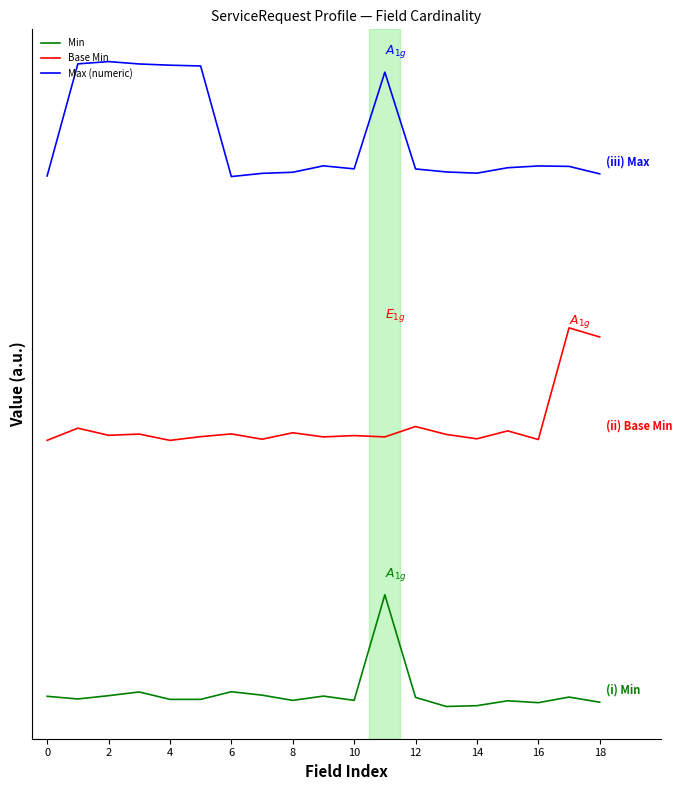

What are all the series names shown in the legend?

Min, Base Min, Max (numeric)